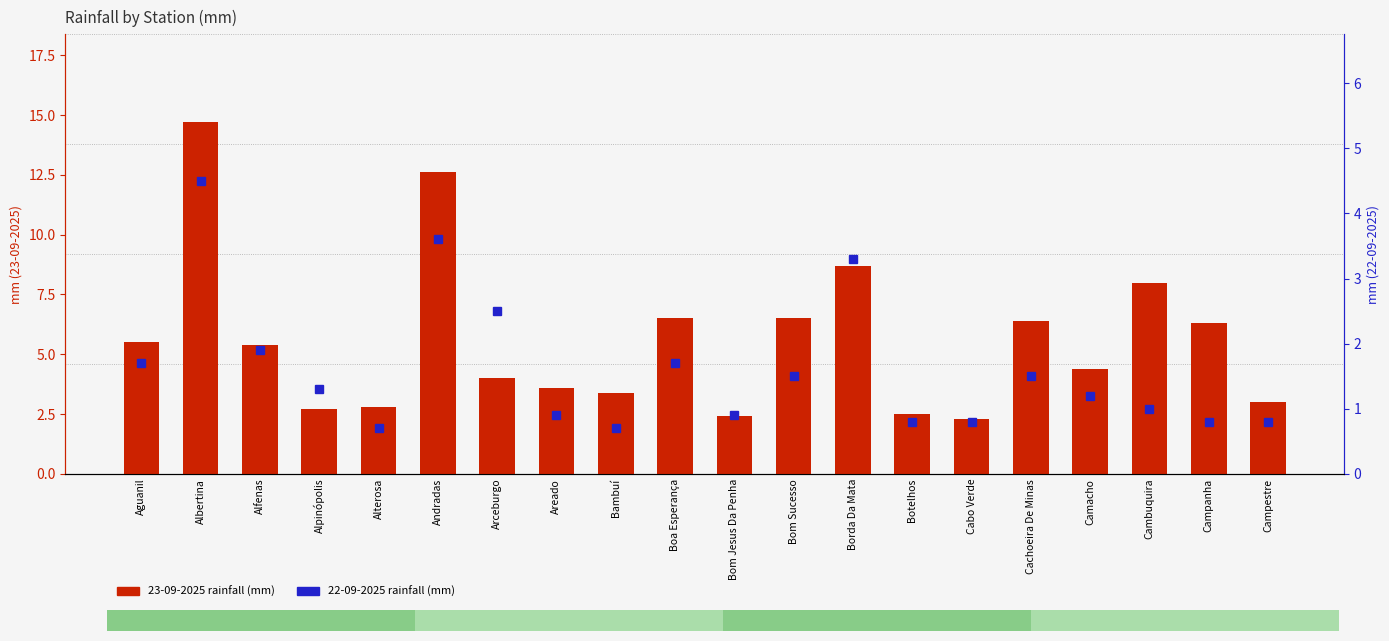

What is the approximate value of 23-09-2025 (mm) at Bambuí?

3.4